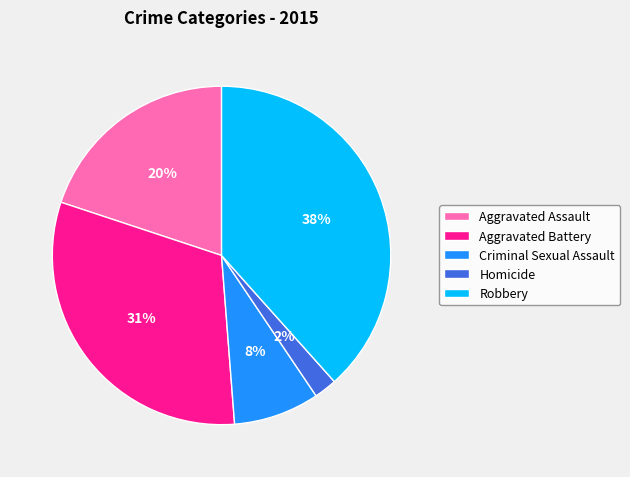

Between Criminal Sexual Assault and Homicide, which is larger?

Criminal Sexual Assault